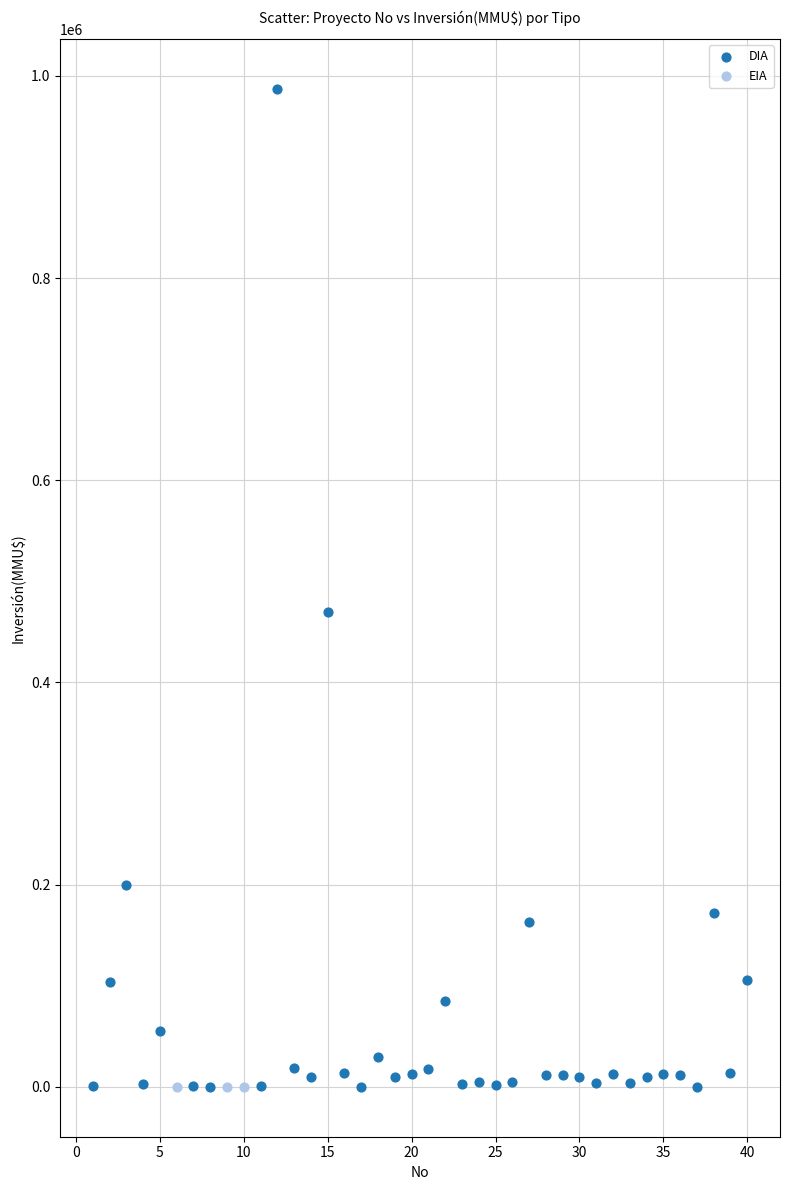

Which series contains the highest Y value?

DIA